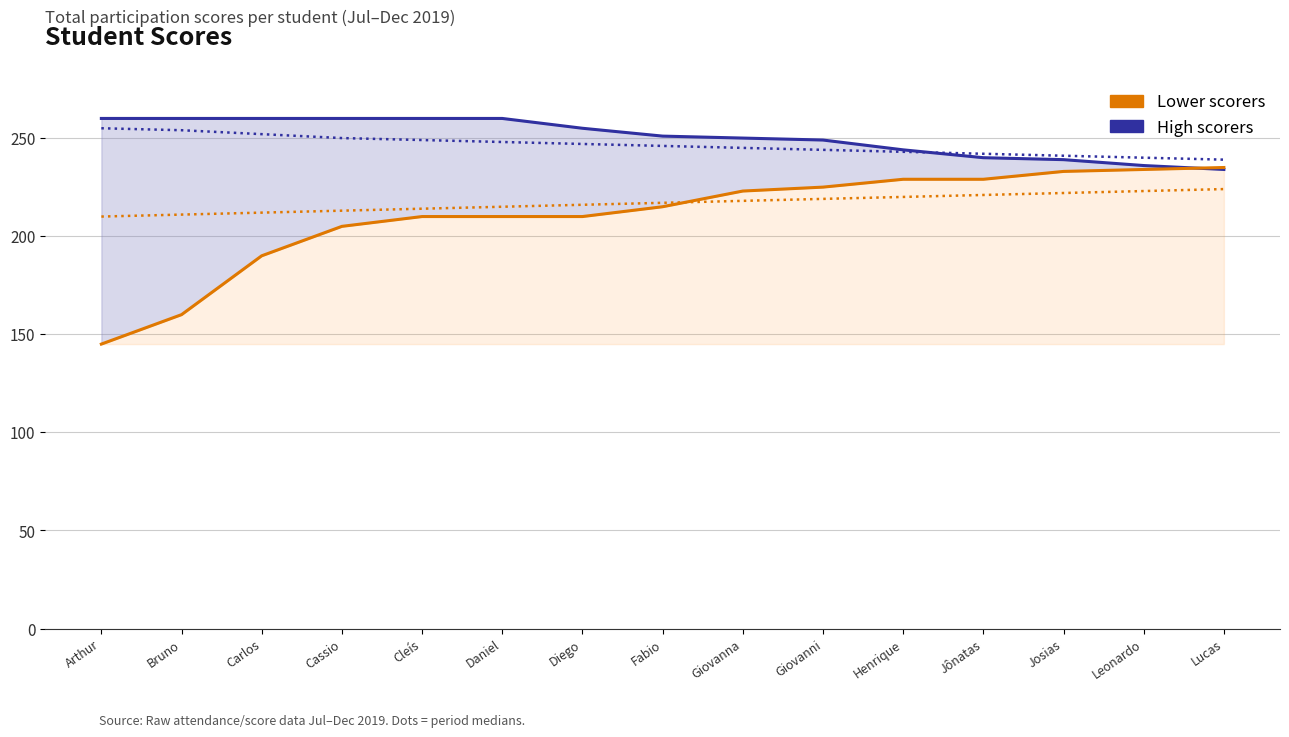

Reading left to right, what are all the values shown in this chart?

High scorers: 260	260	260	260	260	260	255	251	250	249	244	240	239	236	234
Lower scorers: 145	160	190	205	210	210	210	215	223	225	229	229	233	234	235